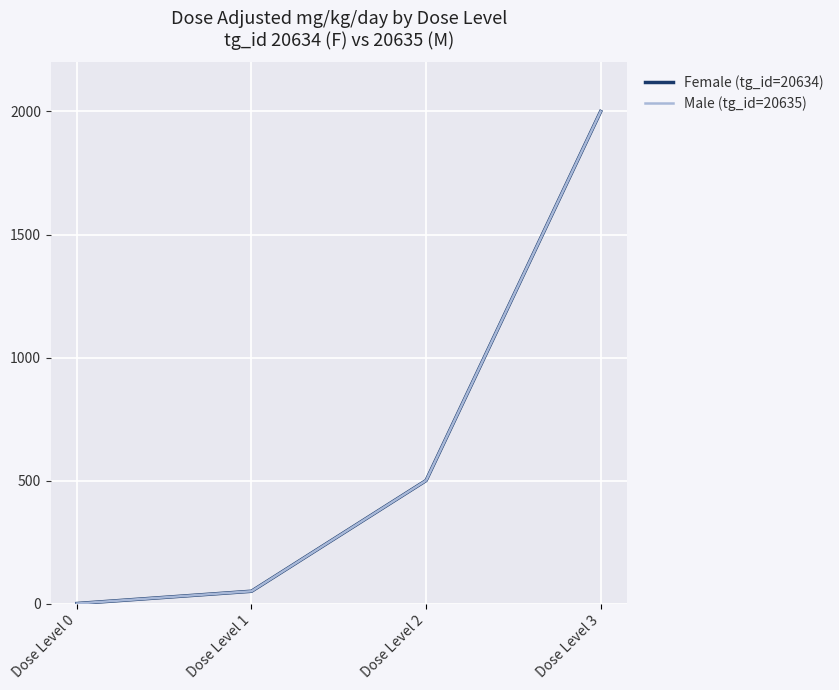

At how many categories does at least one series exceed 607?

1